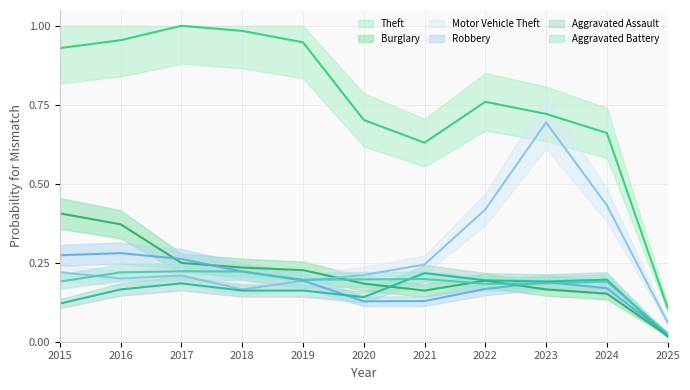

At which label is Aggravated Battery closest to 0?

2025